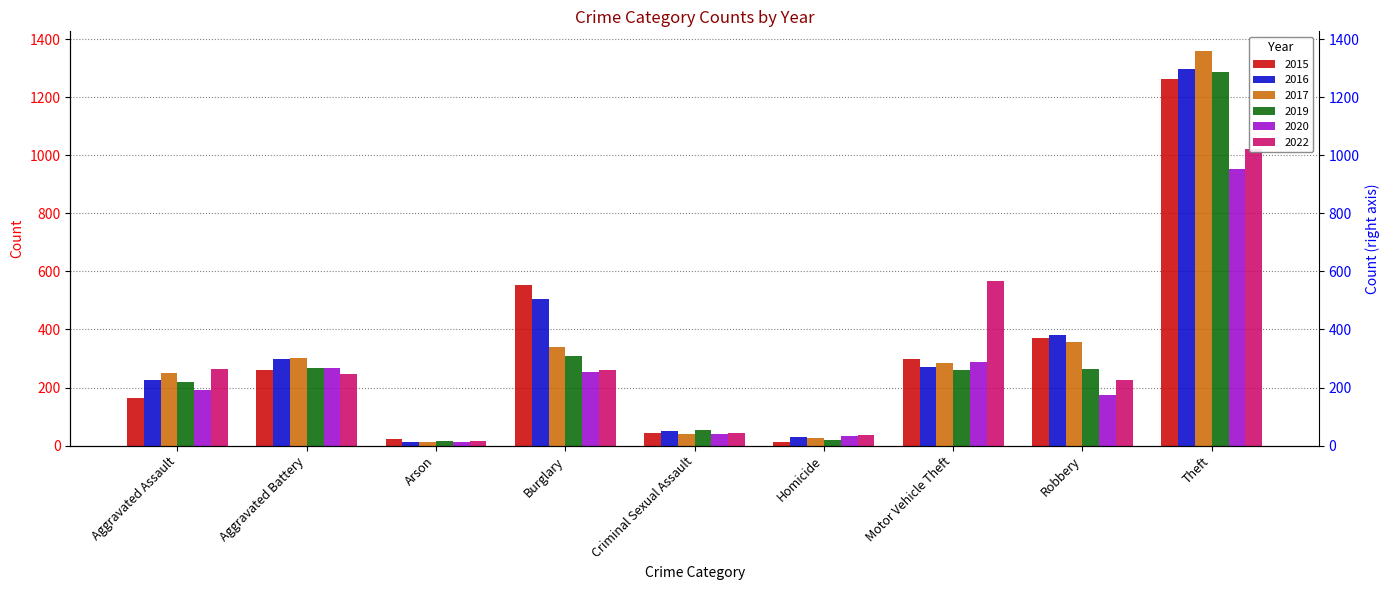

How many bars are there in each group?

6